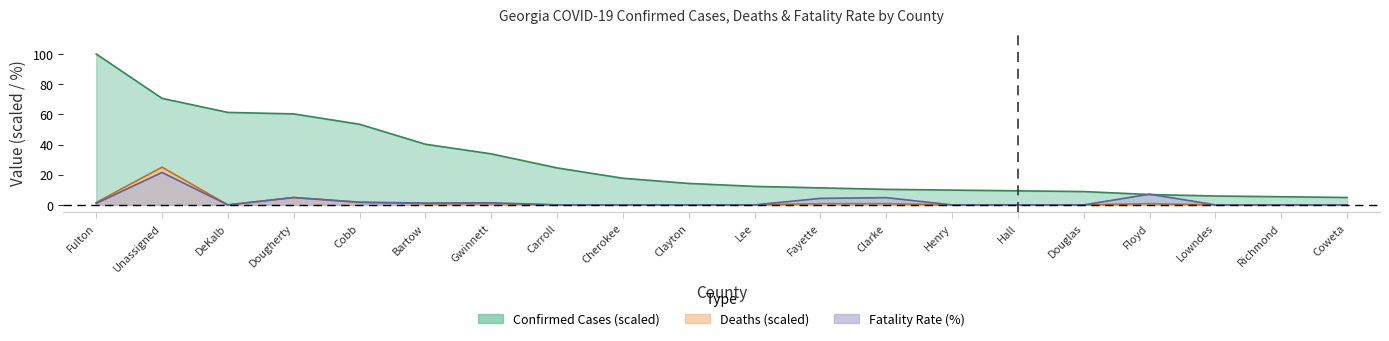

Which series has the largest total across all categories?

confirmed